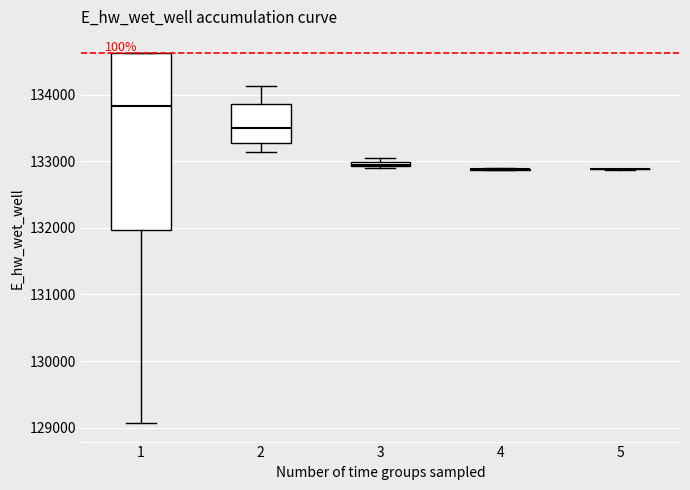

Where is the lower edge of the box at x = 3 on the y-axis? The values are not printed on the chart, so give them approximately, as read against the axis.

132900